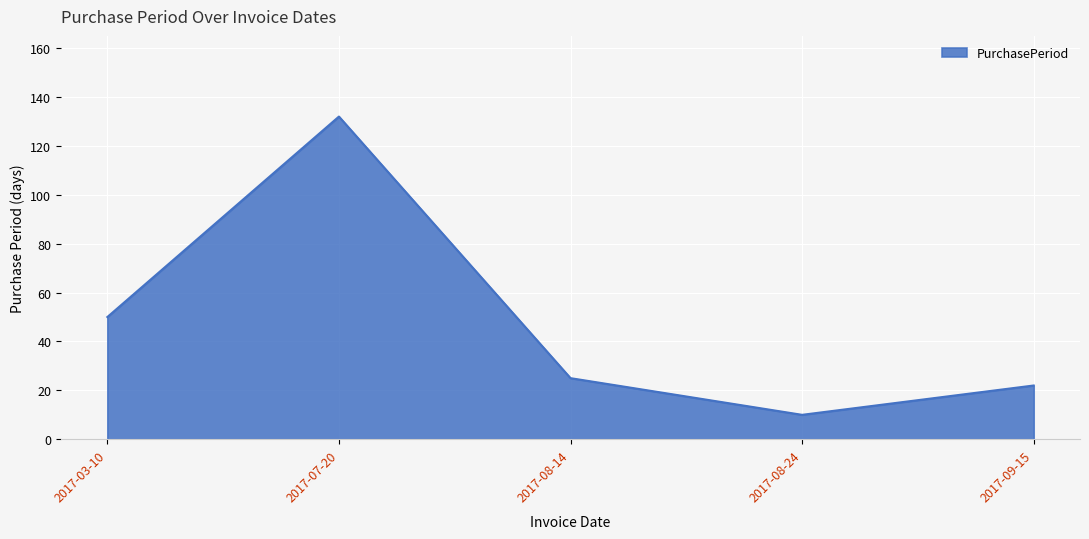

What is the change in value from 2017-07-20 to 2017-08-24?

-122